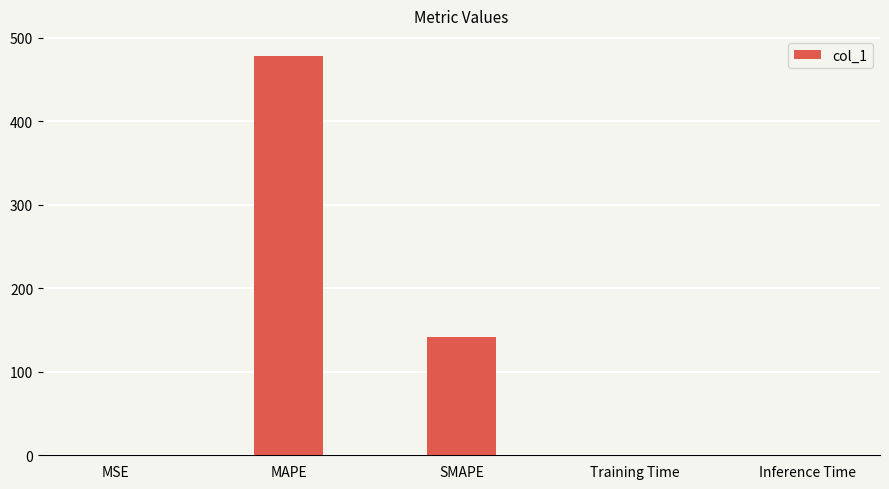

Read the value at SMAPE.

141.0